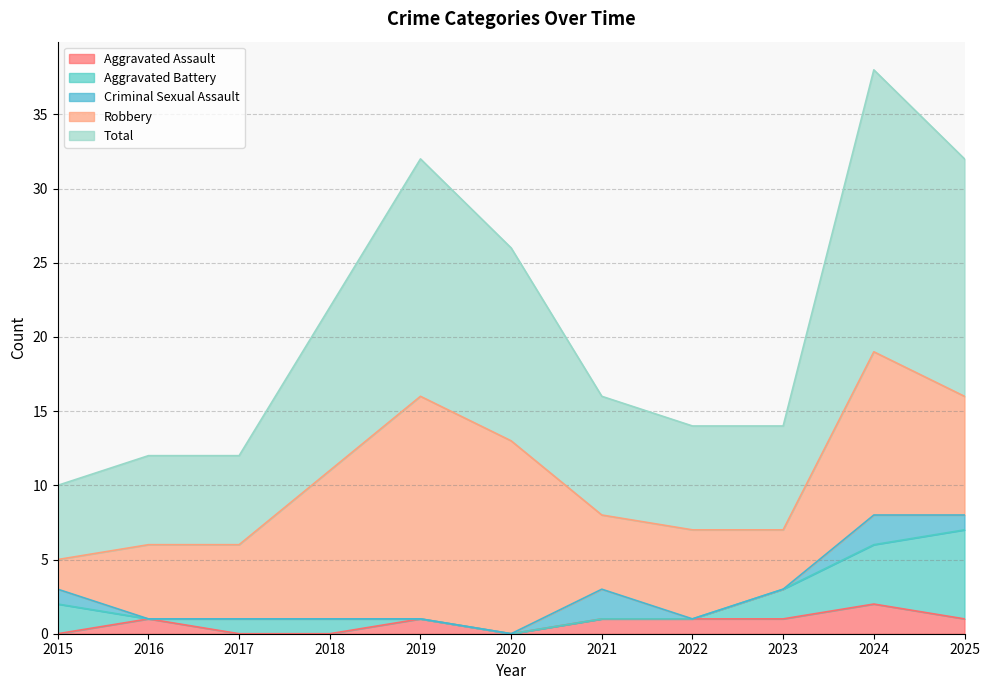

Where is Aggravated Battery nearest to the value 3?

2015